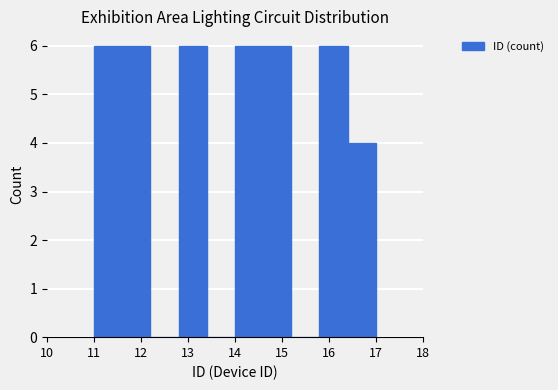

Reading left to right, transcribe this chart: for each bar, give the range it covers on the x-axis and its height. The values are not printed on the chart, so give them approximately, as read against the axis.

11.0 to 11.6: 6
11.6 to 12.2: 6
12.2 to 12.8: 0
12.8 to 13.4: 6
13.4 to 14.0: 0
14.0 to 14.6: 6
14.6 to 15.2: 6
15.2 to 15.8: 0
15.8 to 16.4: 6
16.4 to 17.0: 4